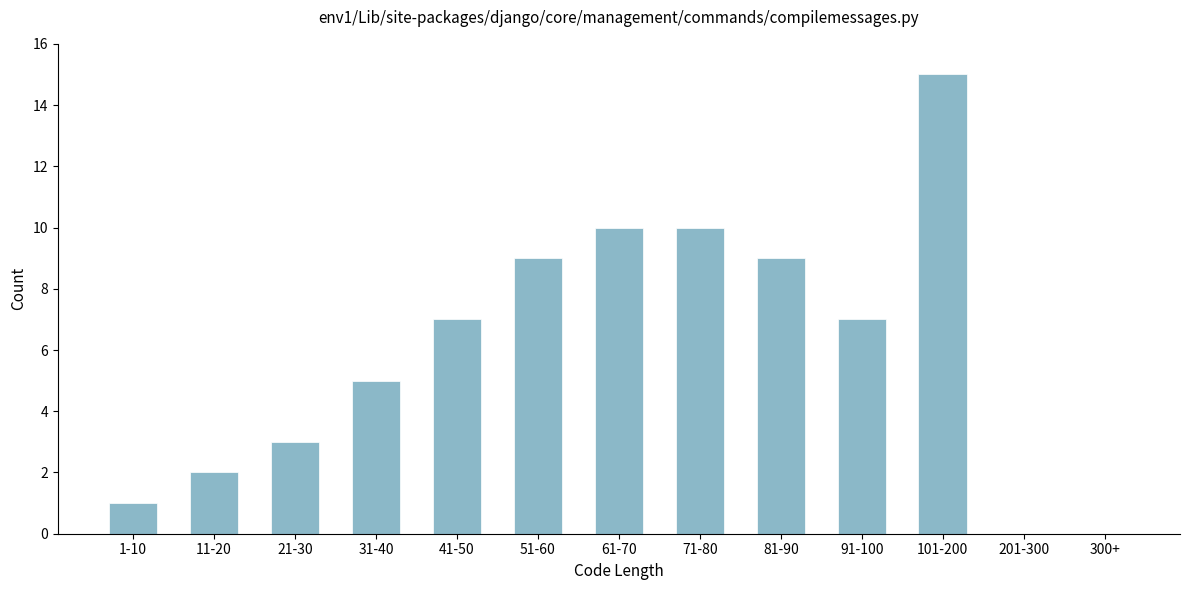

Reading left to right, list all the values displayed in this chart.

1-10=1	11-20=2	21-30=3	31-40=5	41-50=7	51-60=9	61-70=10	71-80=10	81-90=9	91-100=7	101-200=15	201-300=0	300+=0